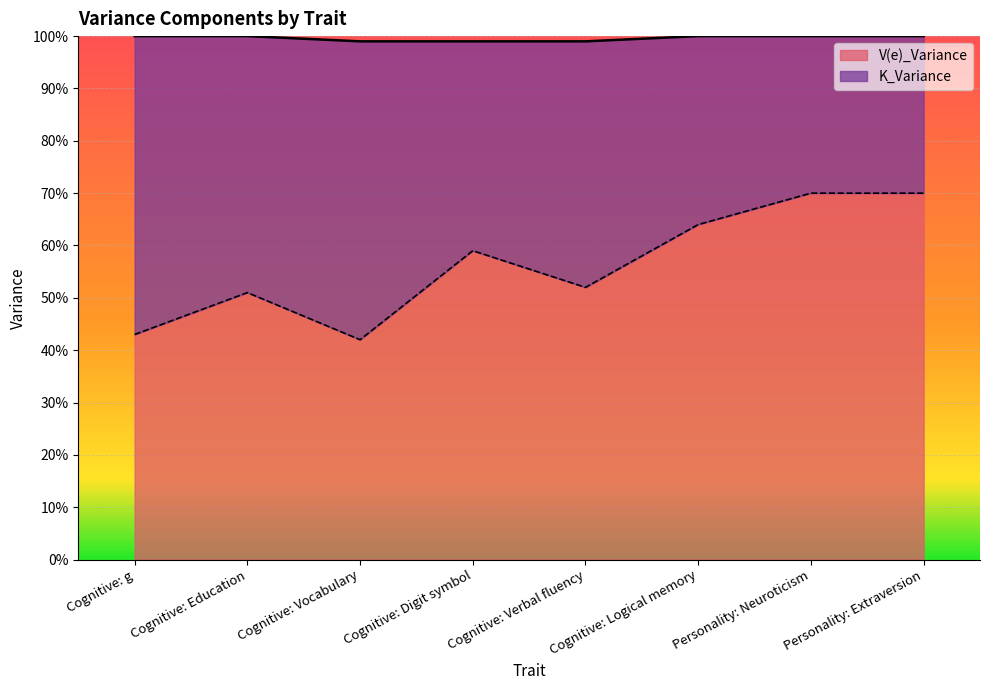

Between Personality: Extraversion and Personality: Neuroticism, which is larger?

Personality: Extraversion